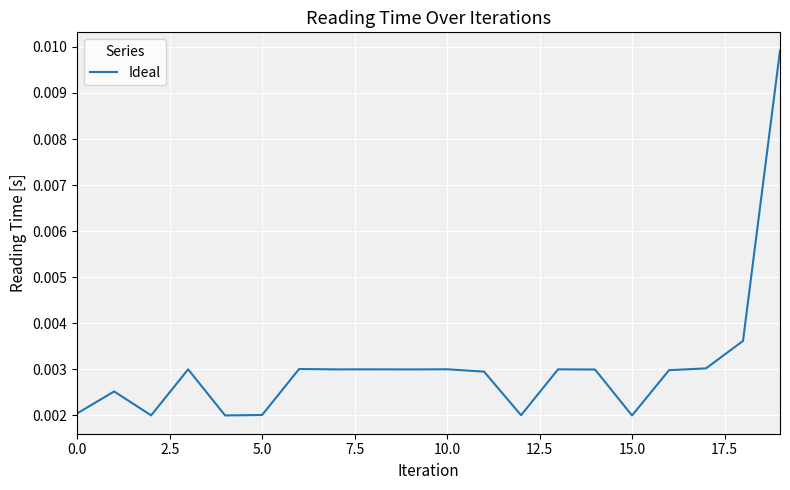

What is the label of the 7th point from the right?

13